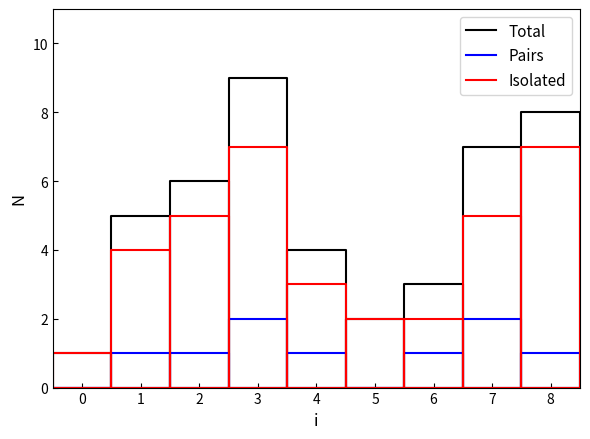

Which series has the largest range (max minus min)?

Total